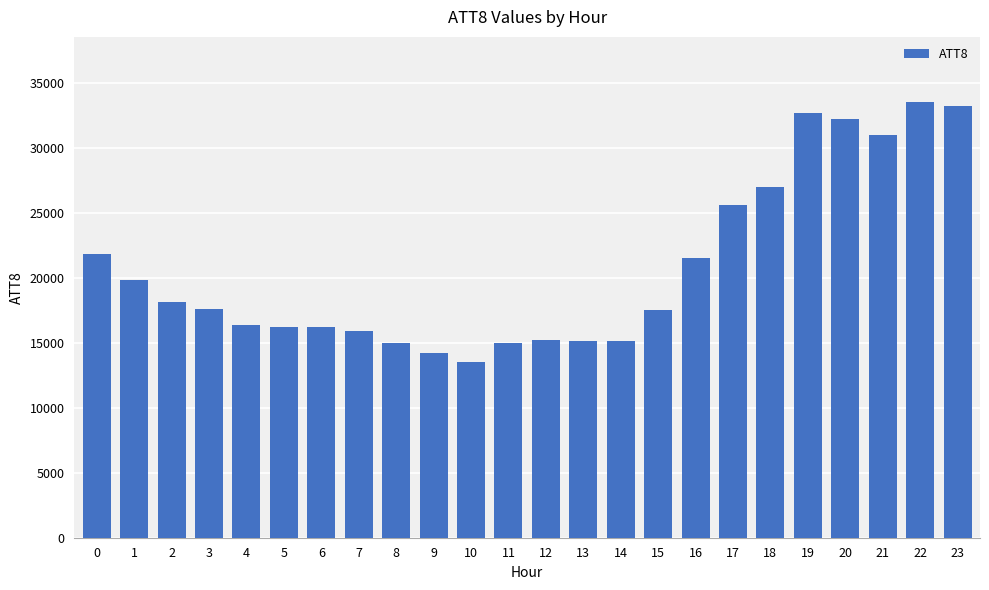

What is the change in value from 11 to 15?

+2500